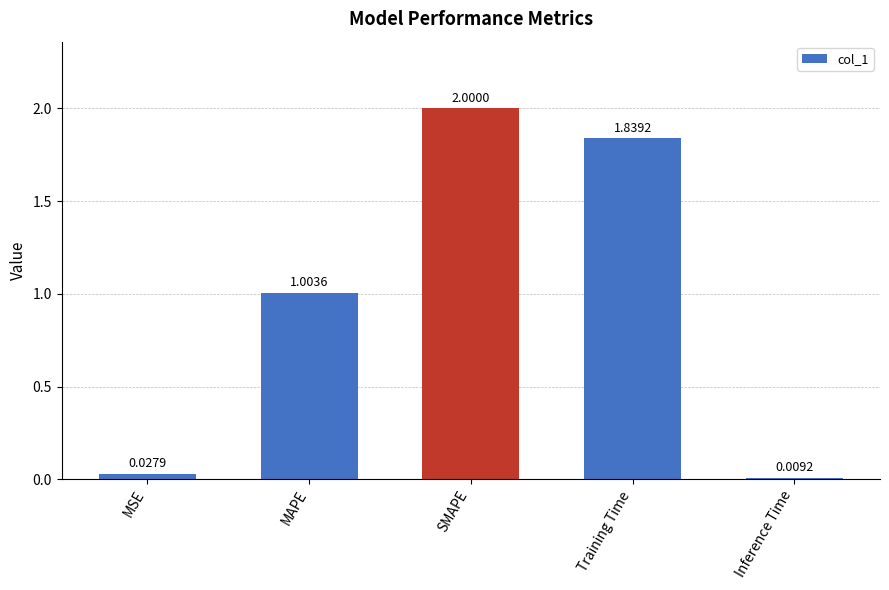

The chart shows a value of 1.7 at MAPE. True or false?

False